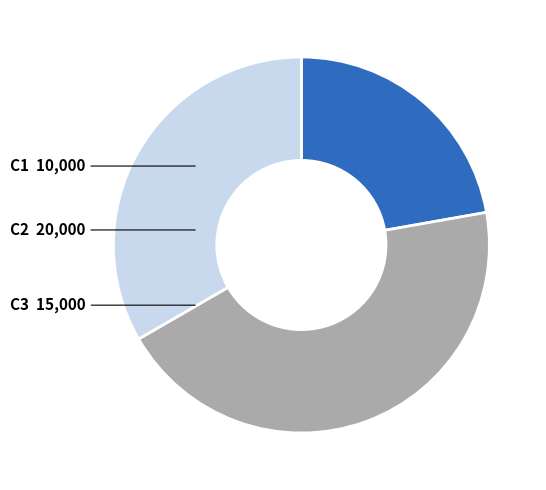

Rank the categories by value from lowest to highest.

C1, C3, C2